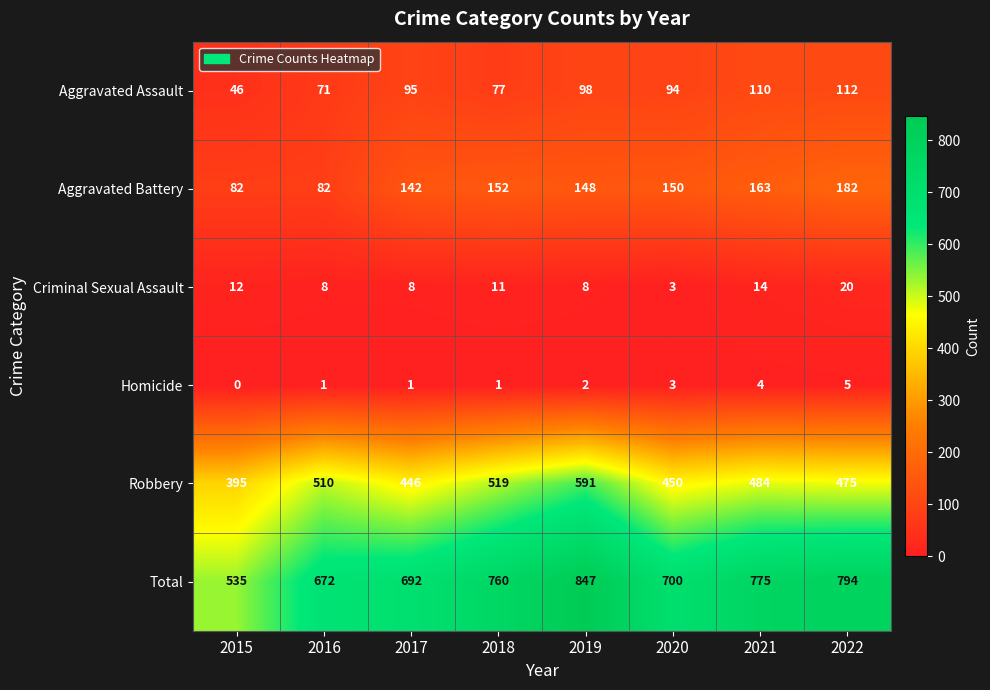

Which label corresponds to the smallest value in the chart?

2015